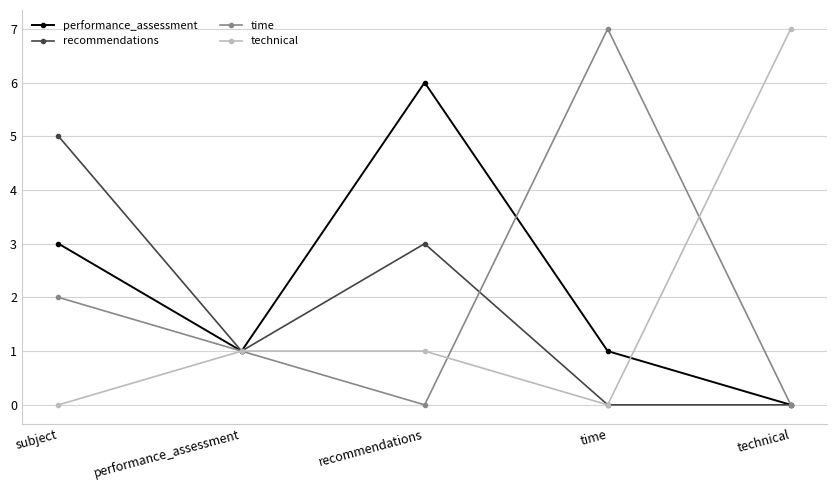

What is the difference between the recommendations values at subject and recommendations?

2